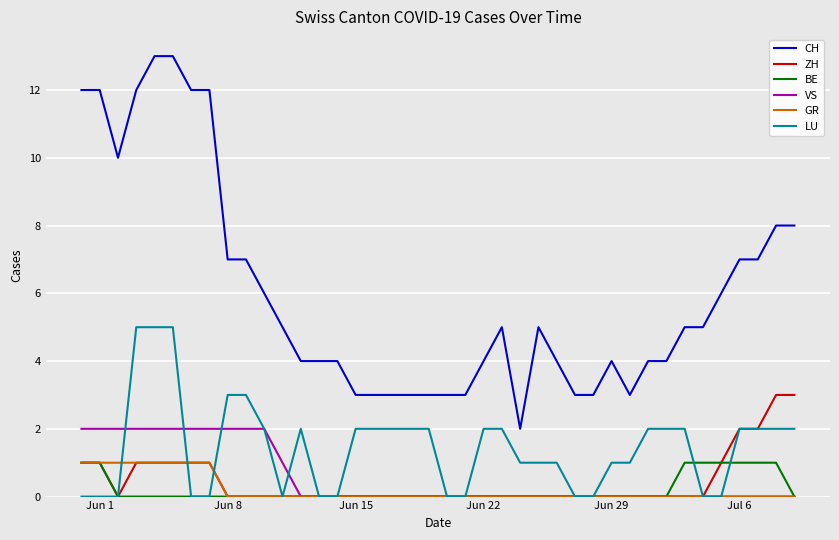

Which series has the largest total across all categories?

CH